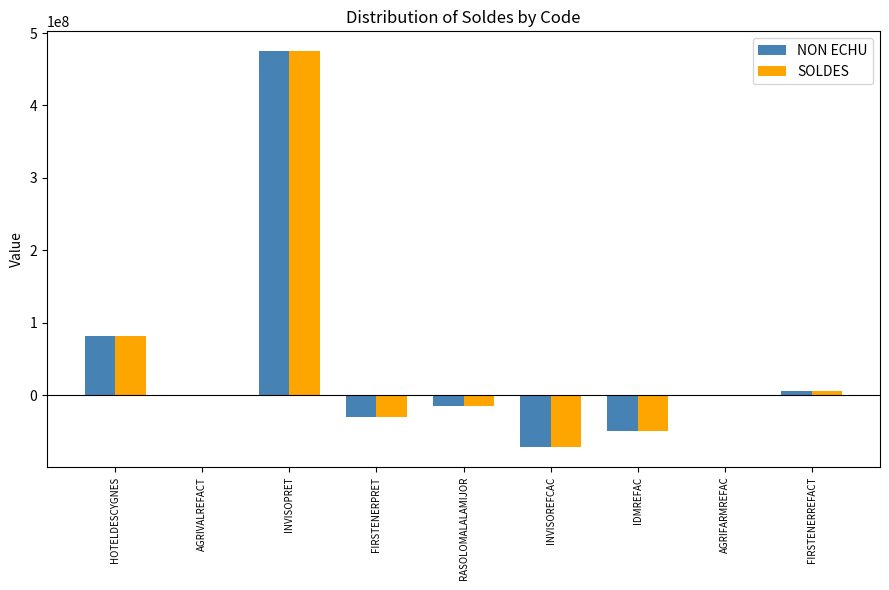

At which category is the sum across all series the highest?

INVISOPRET